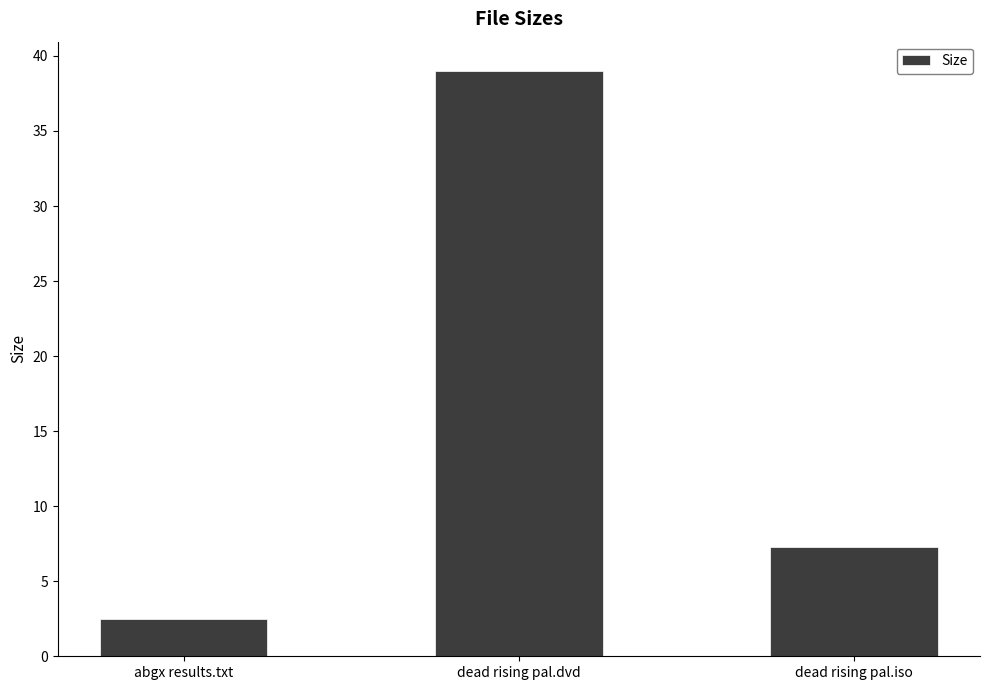

What is the smallest value displayed?

2.5